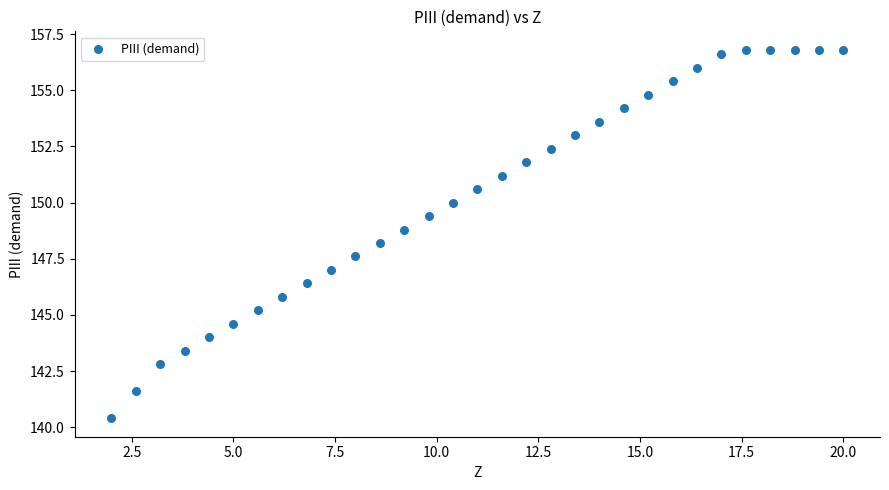

What Y value in the scatter plot is closest to 148?

148.2